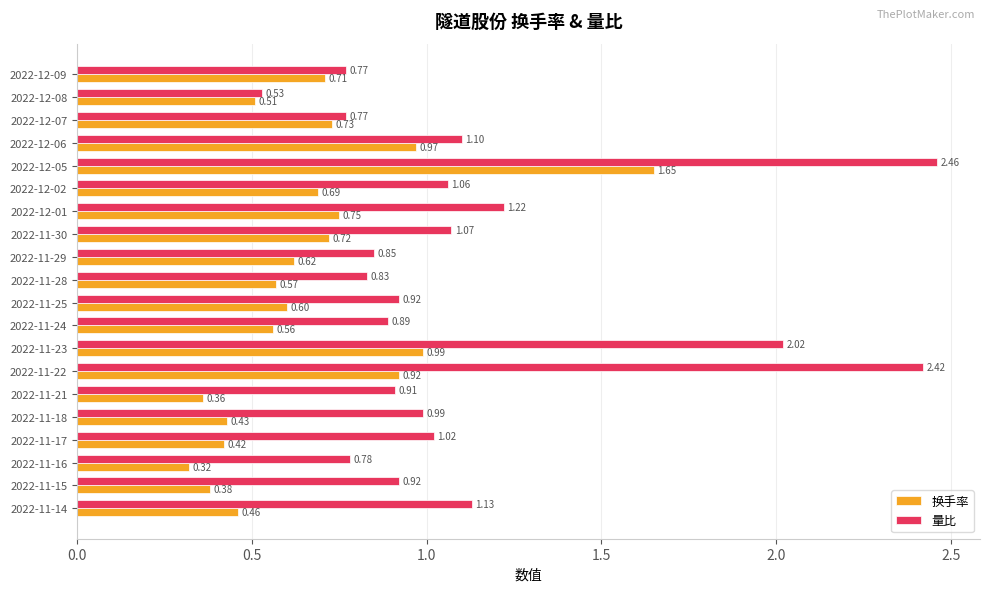

At which label is 换手率 closest to 0?

2022-11-16